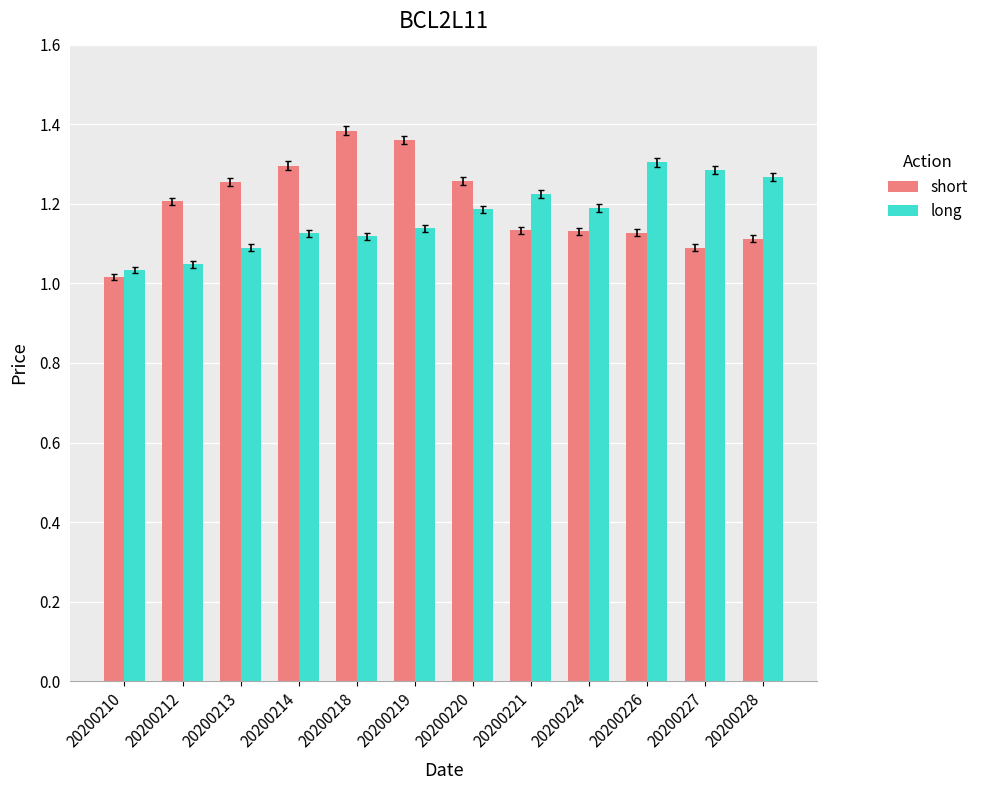

At how many categories does at least one series exceed 1?

12